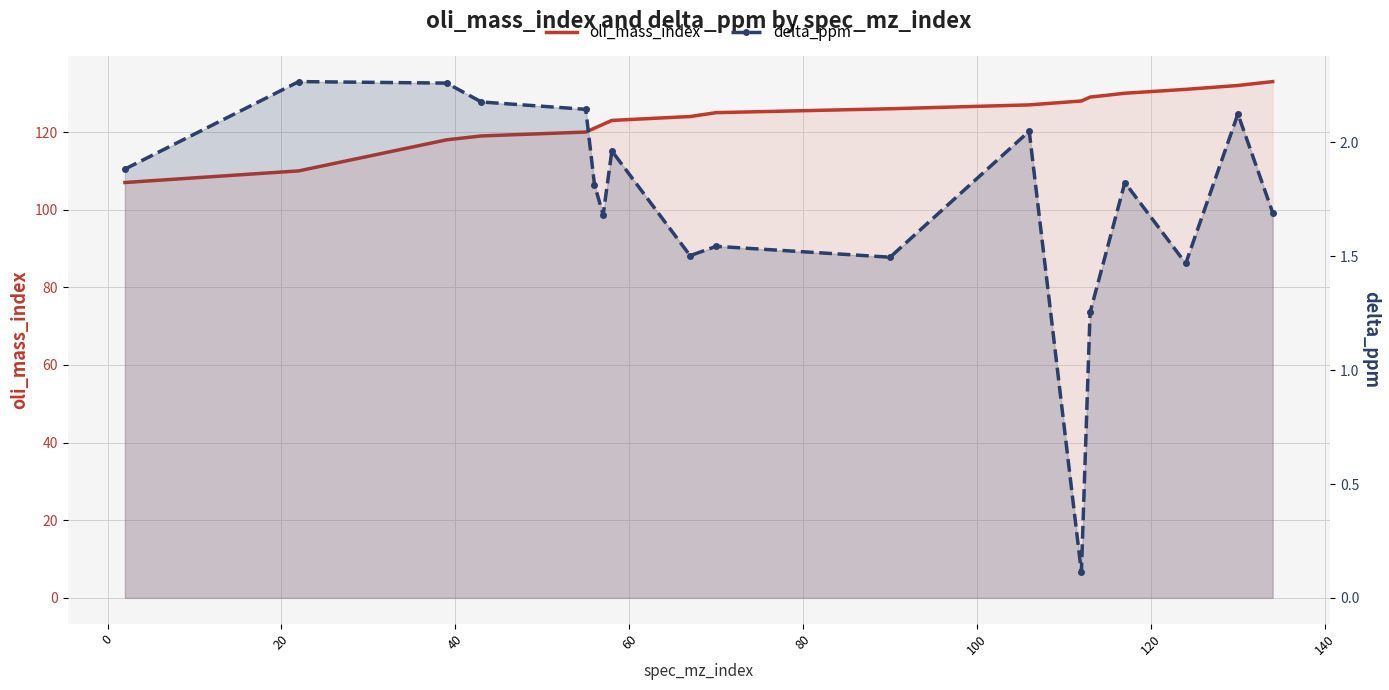

True or false: delta_ppm and oli_mass_index intersect in this chart.

False